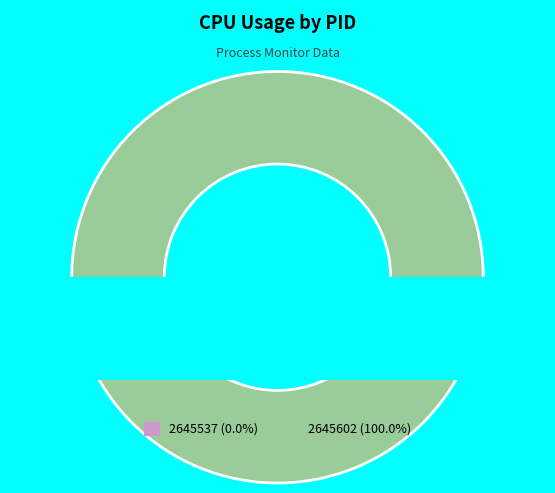

What is the total percentage of 2645602 and 2645537?

100.0%